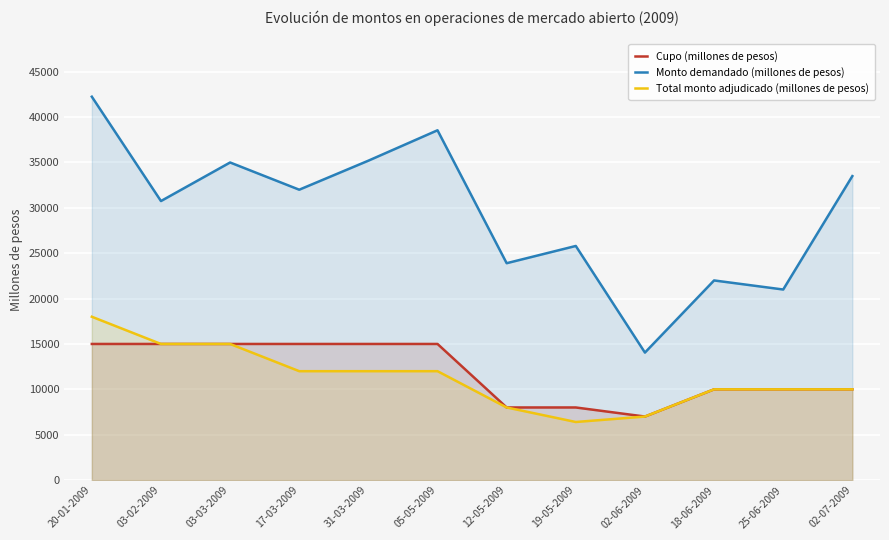

True or false: Total monto adjudicado (millones de pesos) has more than 2 points higher than both neighbors.

False